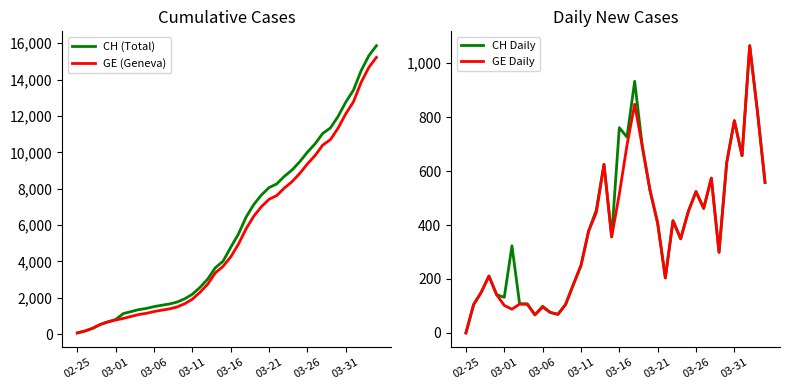

What is the difference between the GE (Geneva) values at 31 and 20?

5577